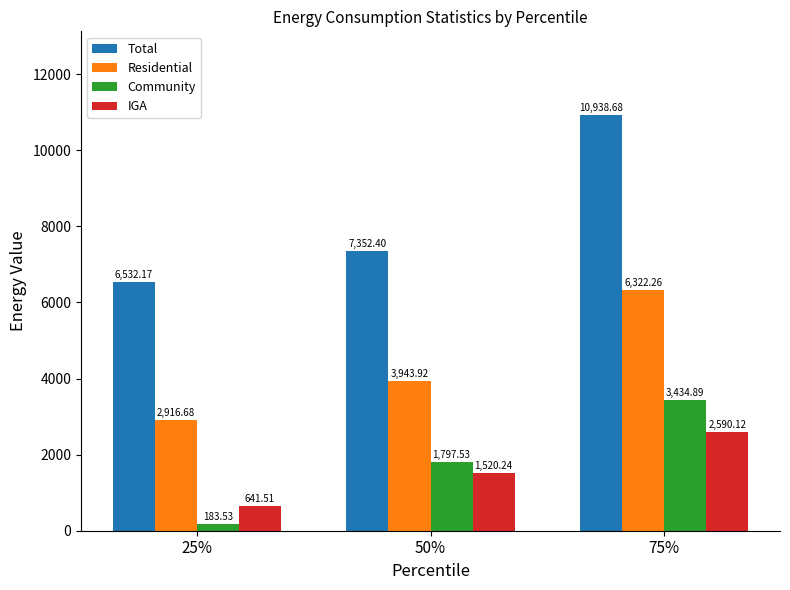

What is the highest value of the IGA series?

2590.1